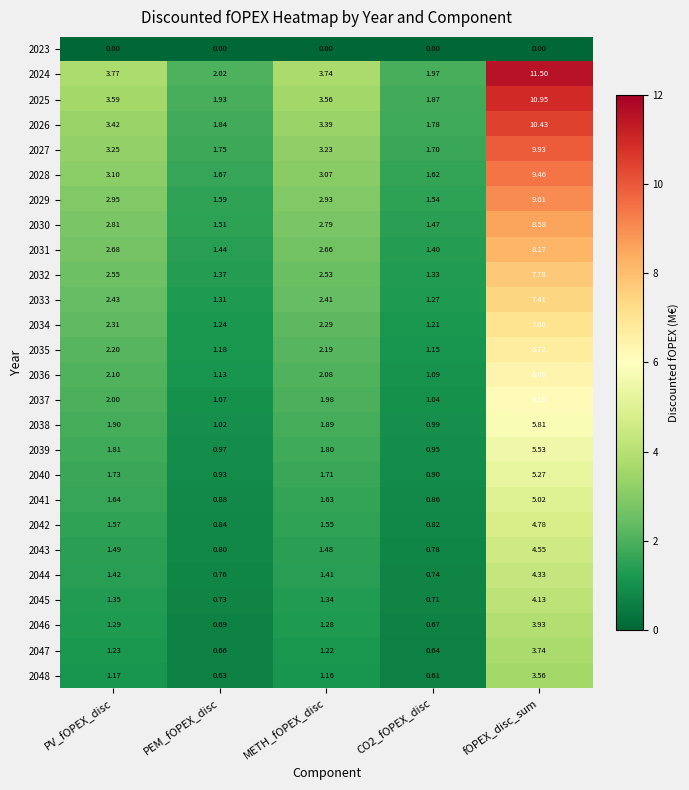

Which label corresponds to the largest value in the chart?

fOPEX_disc_sum